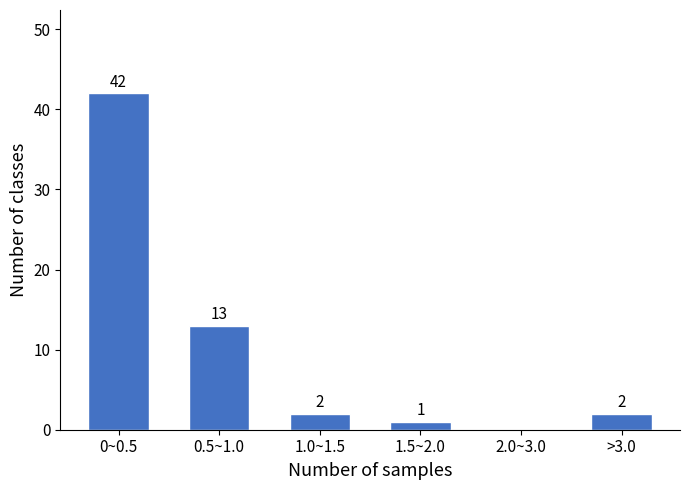

Reading right to left, what are all the values shown in this chart?

>3.0=2	2.0~3.0=0	1.5~2.0=1	1.0~1.5=2	0.5~1.0=13	0~0.5=42